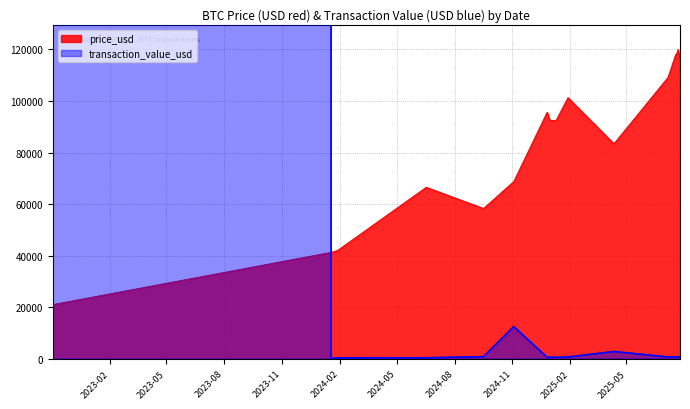

At which category is the sum across all series the highest?

2022-11-04